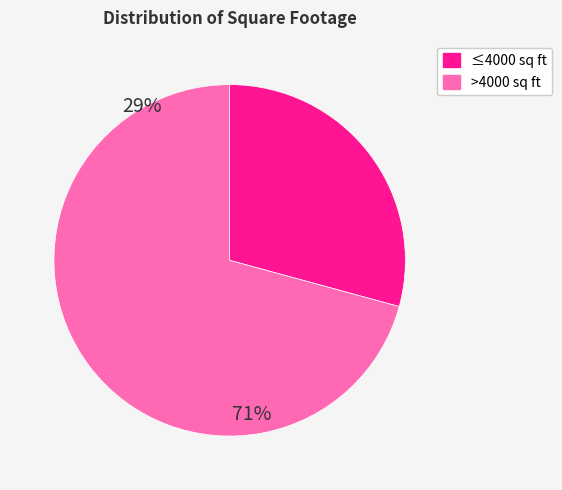

Is there a majority slice in this chart?

Yes